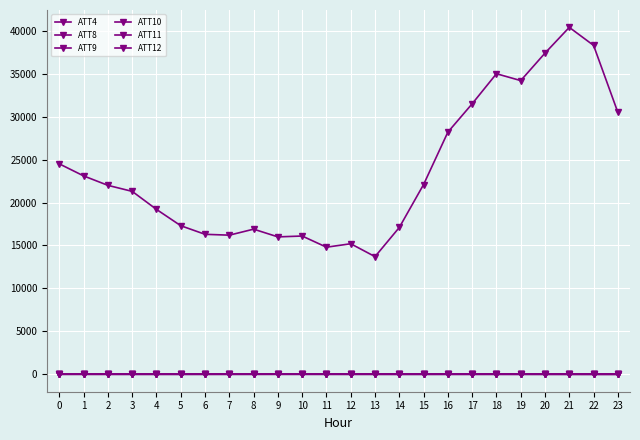

How many data points in ATT12 are less than 2?

11